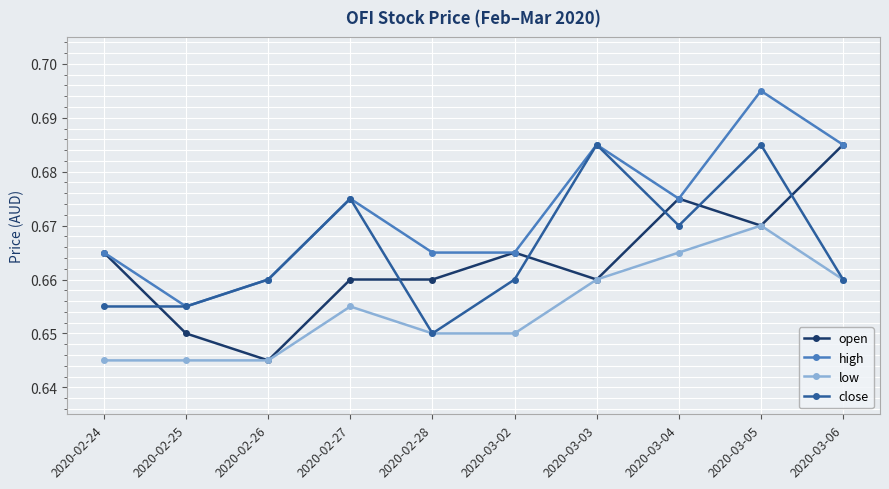

What is the total value across all series at 2020-02-28?

2.6